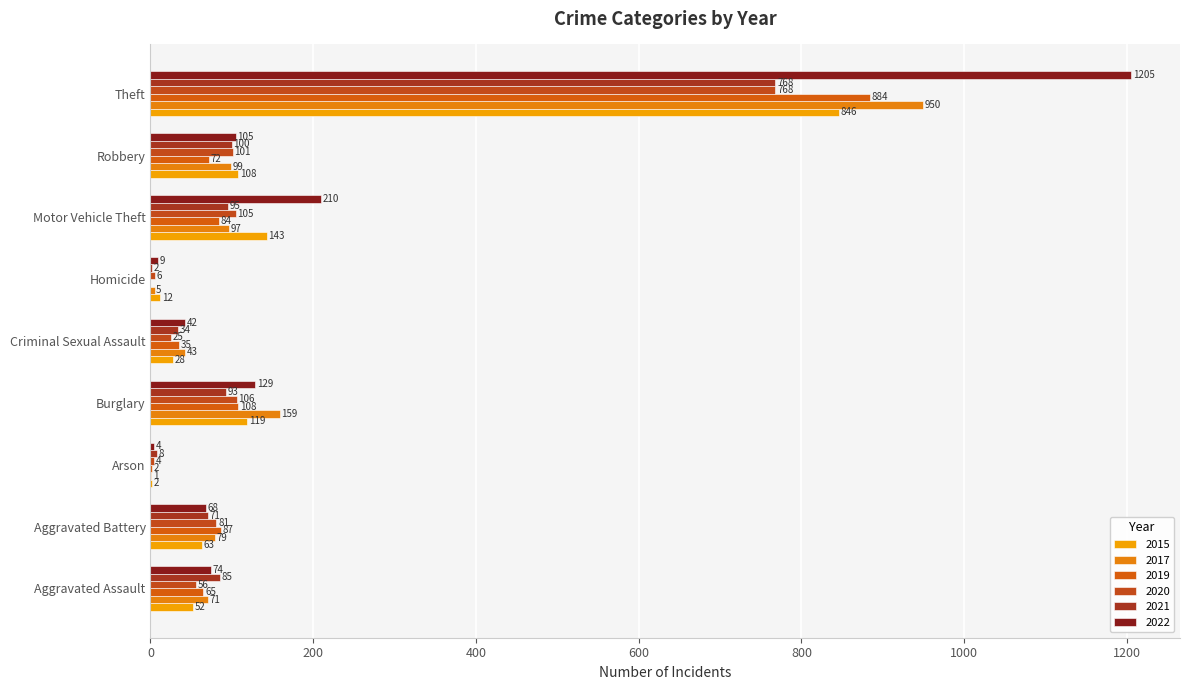

What is the sum of all 2020 values?

1252